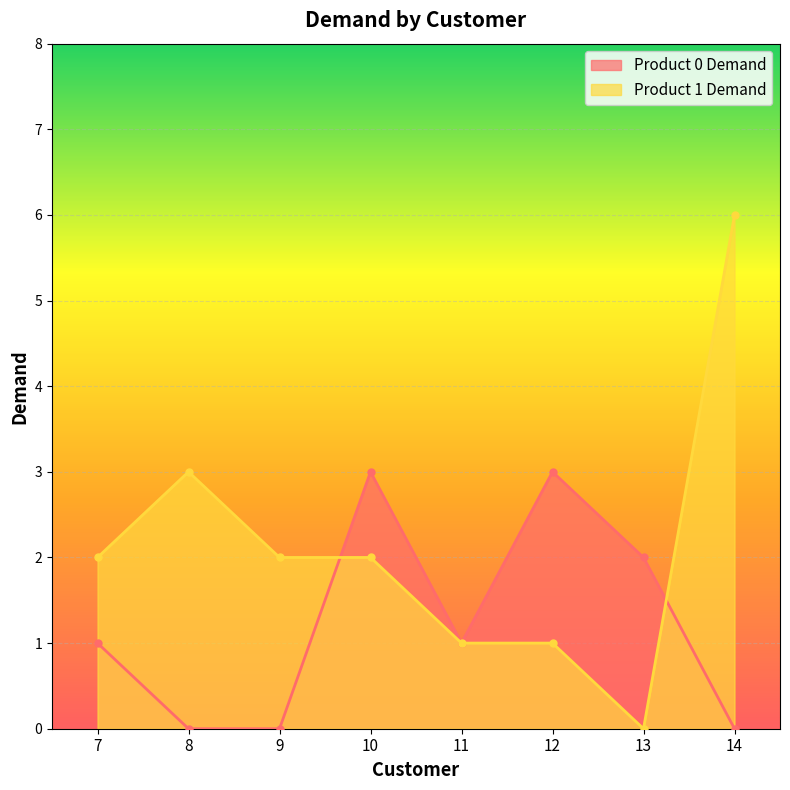

Which series has the largest total across all categories?

Product 1 Demand